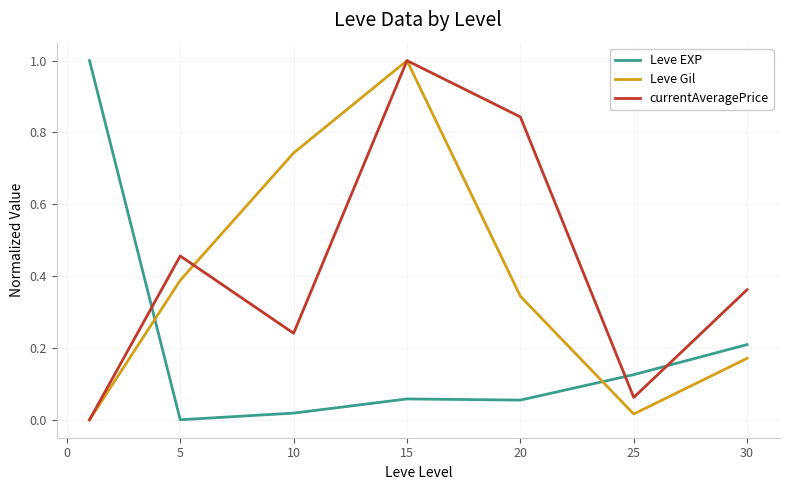

How many intersections are there between Leve Gil and Leve EXP?

2